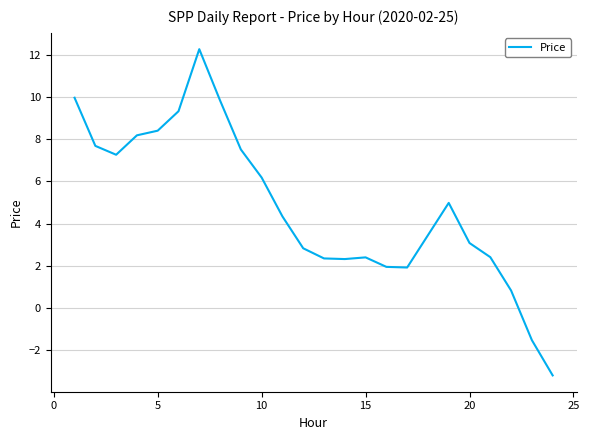

What is the minimum value shown in the chart?

-3.2